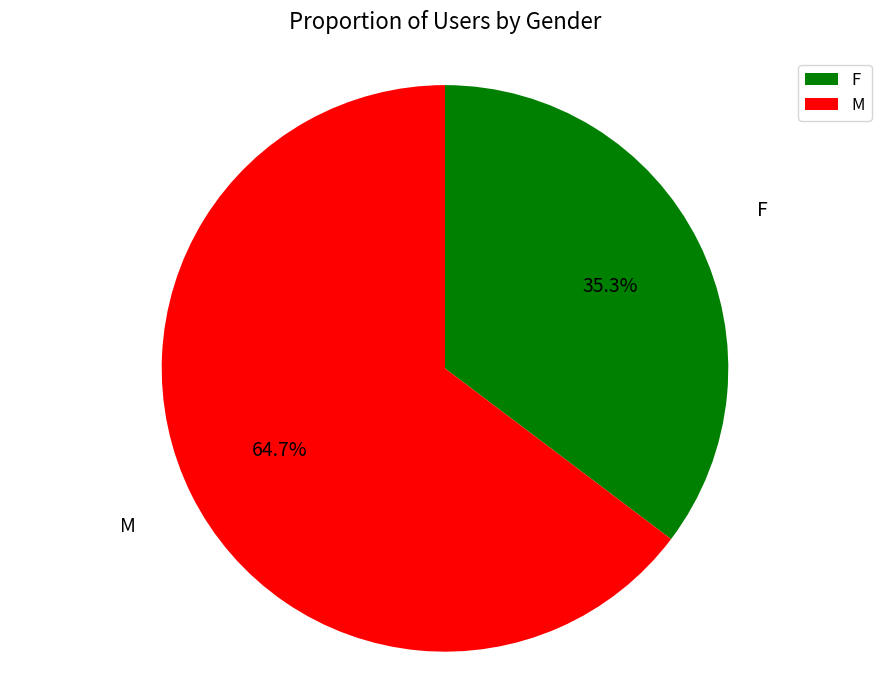

To the nearest percent, what percentage of the pie is F?

35%